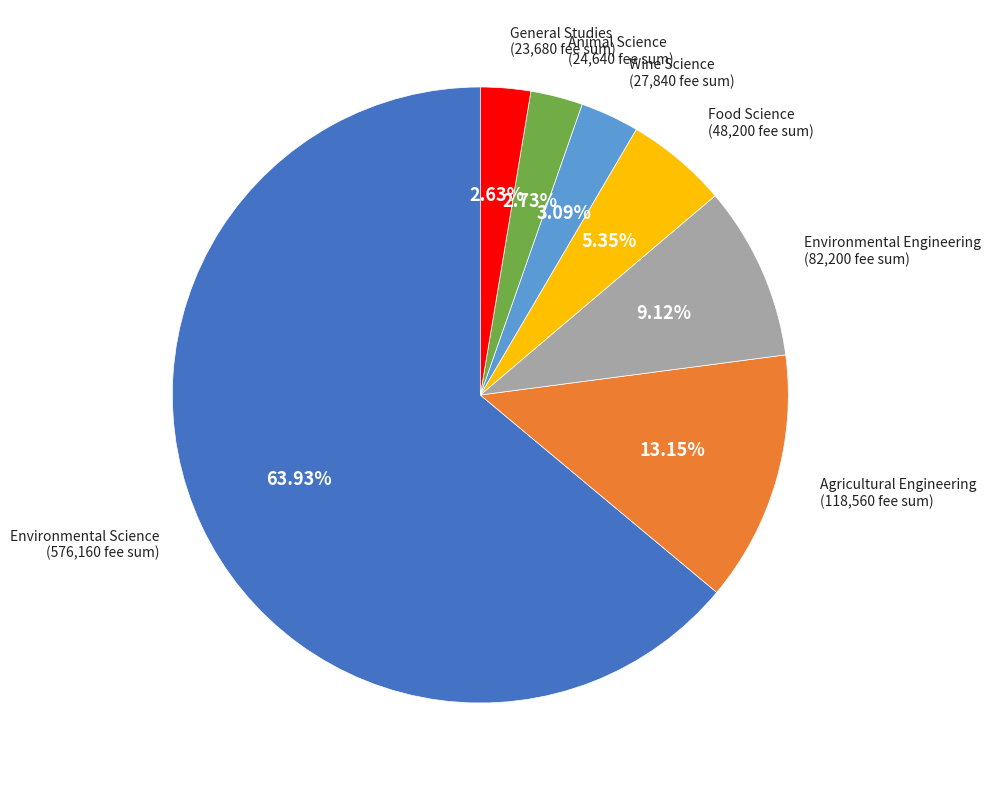

Count the number of slices in the pie.

7